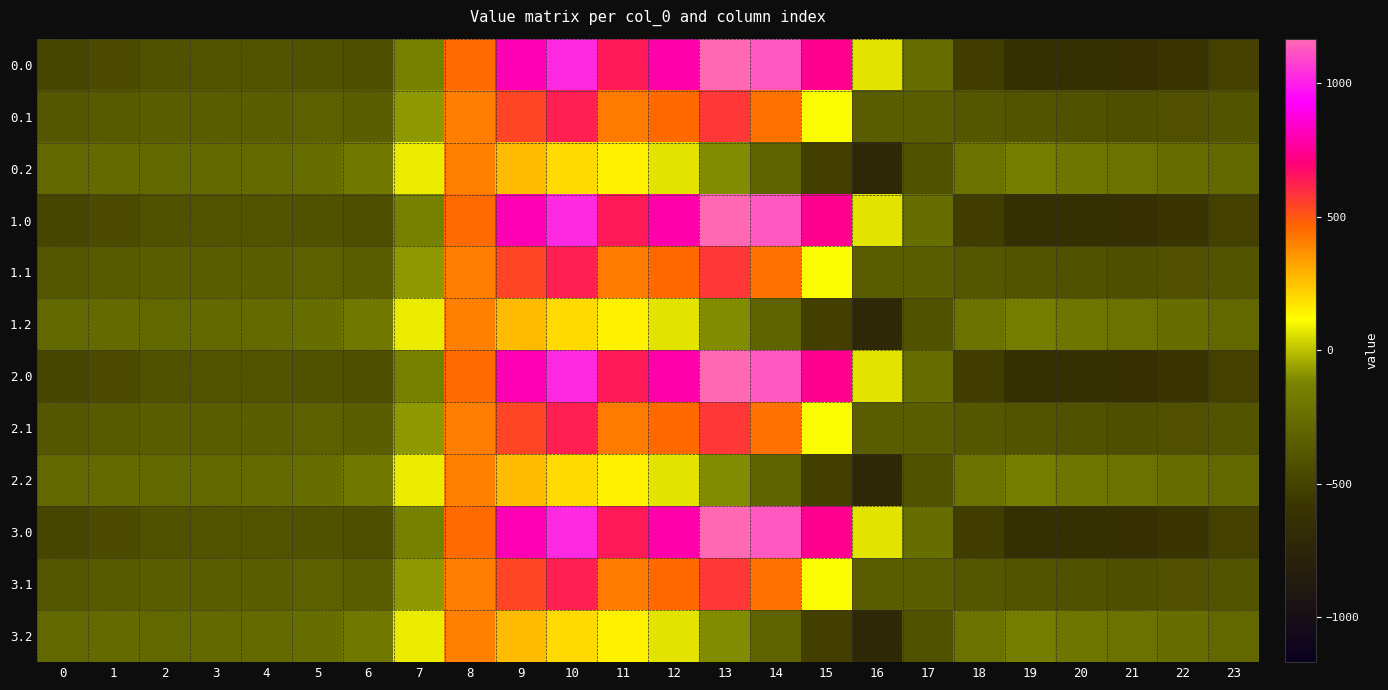

What is the total value across all series at 4?

-4075.6